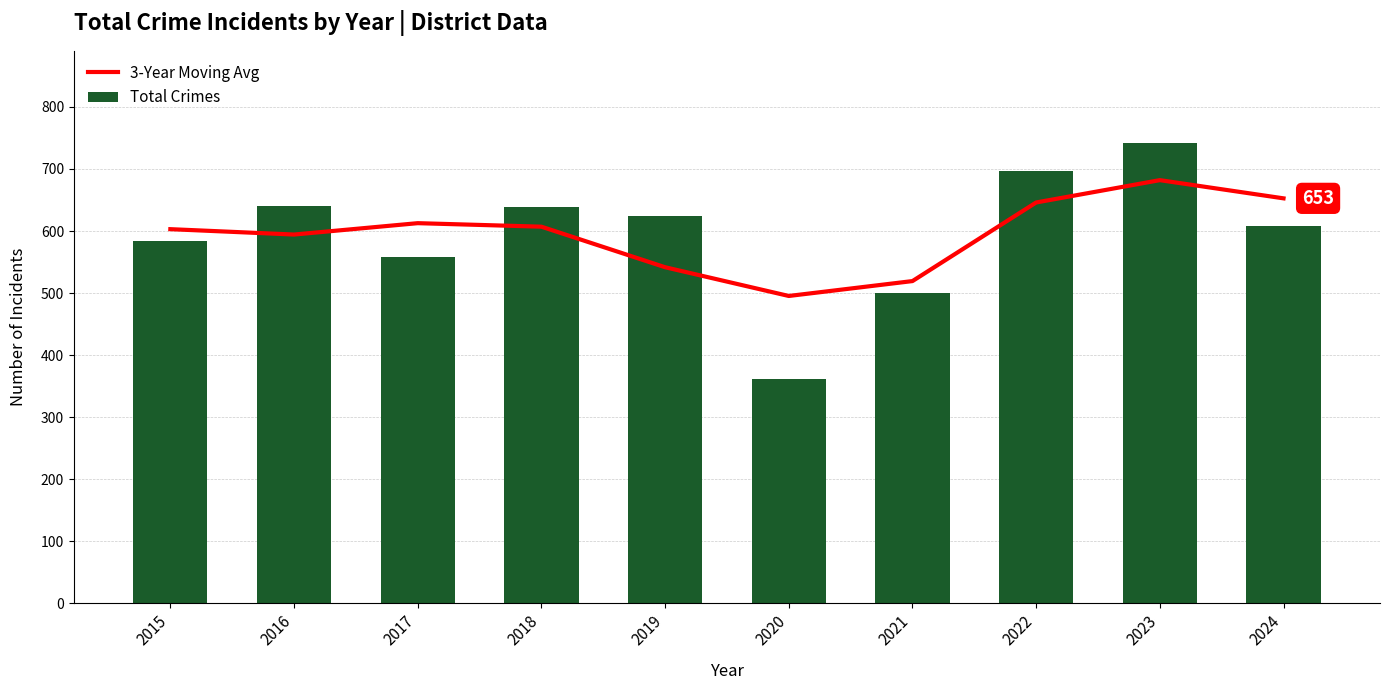

What is the average value of the Total Crimes series?

595